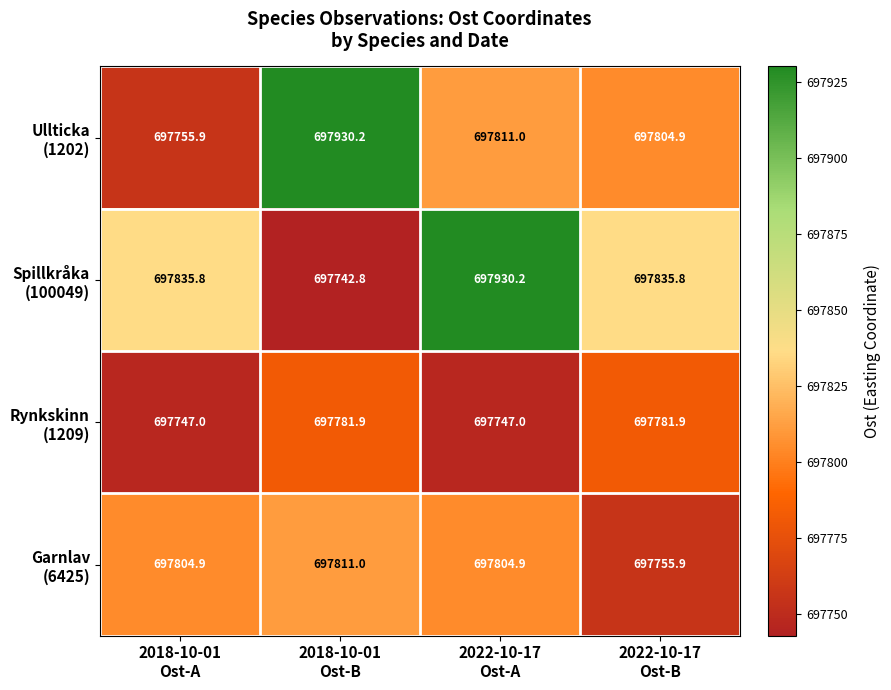

What is the smallest value displayed?

697742.8